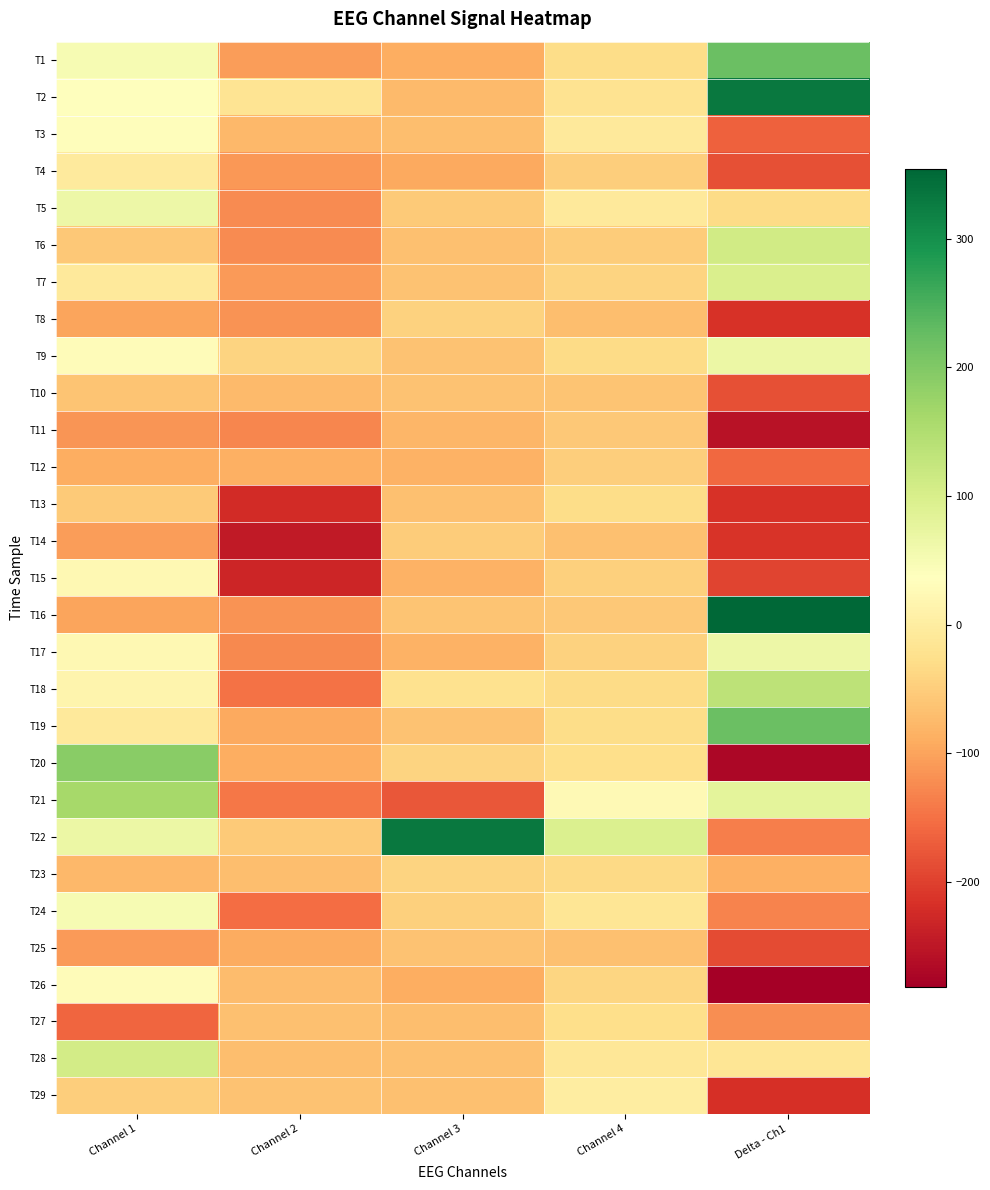

Which category has the highest value across all series?

Delta - Ch1